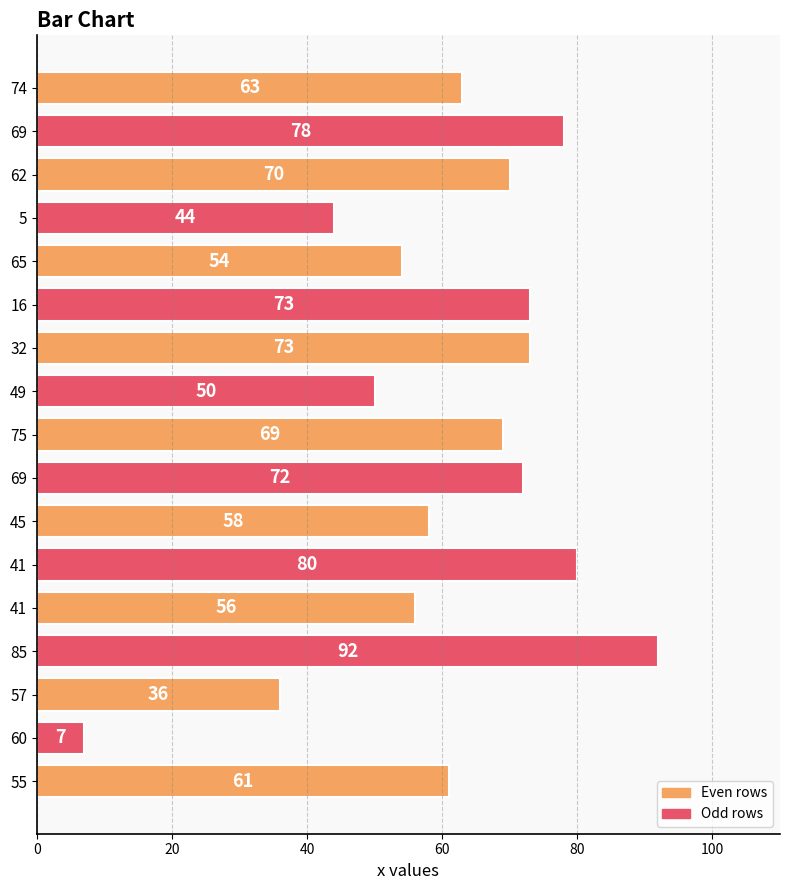

What is the sum of all values?

1036